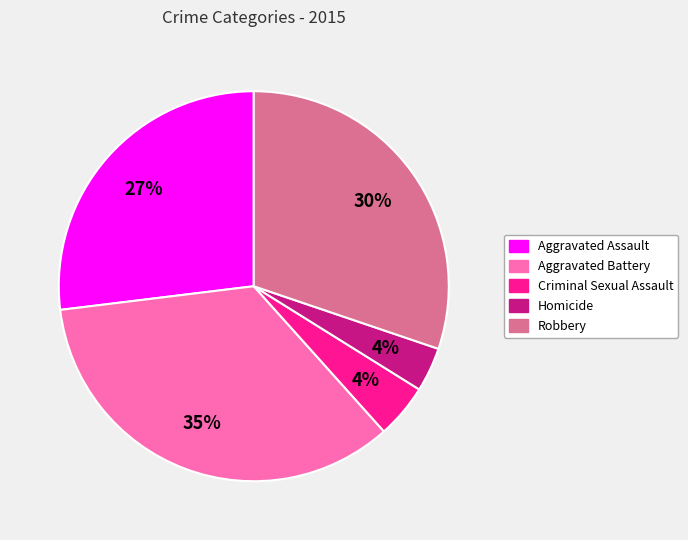

To the nearest percent, what is the difference between the largest and smallest slice percentages?

31%